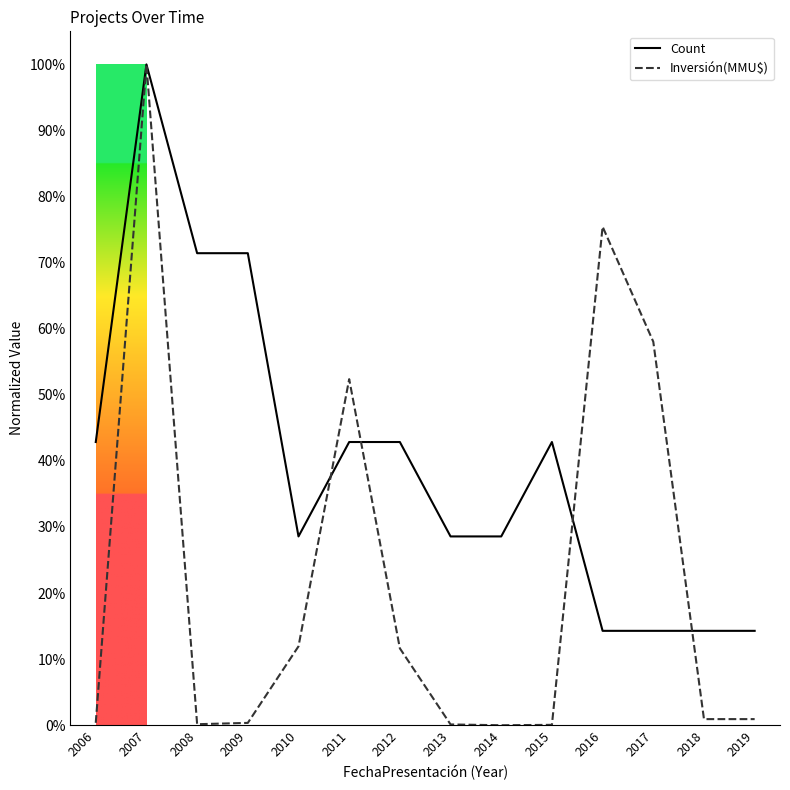

What is the greatest value displayed?

100.0